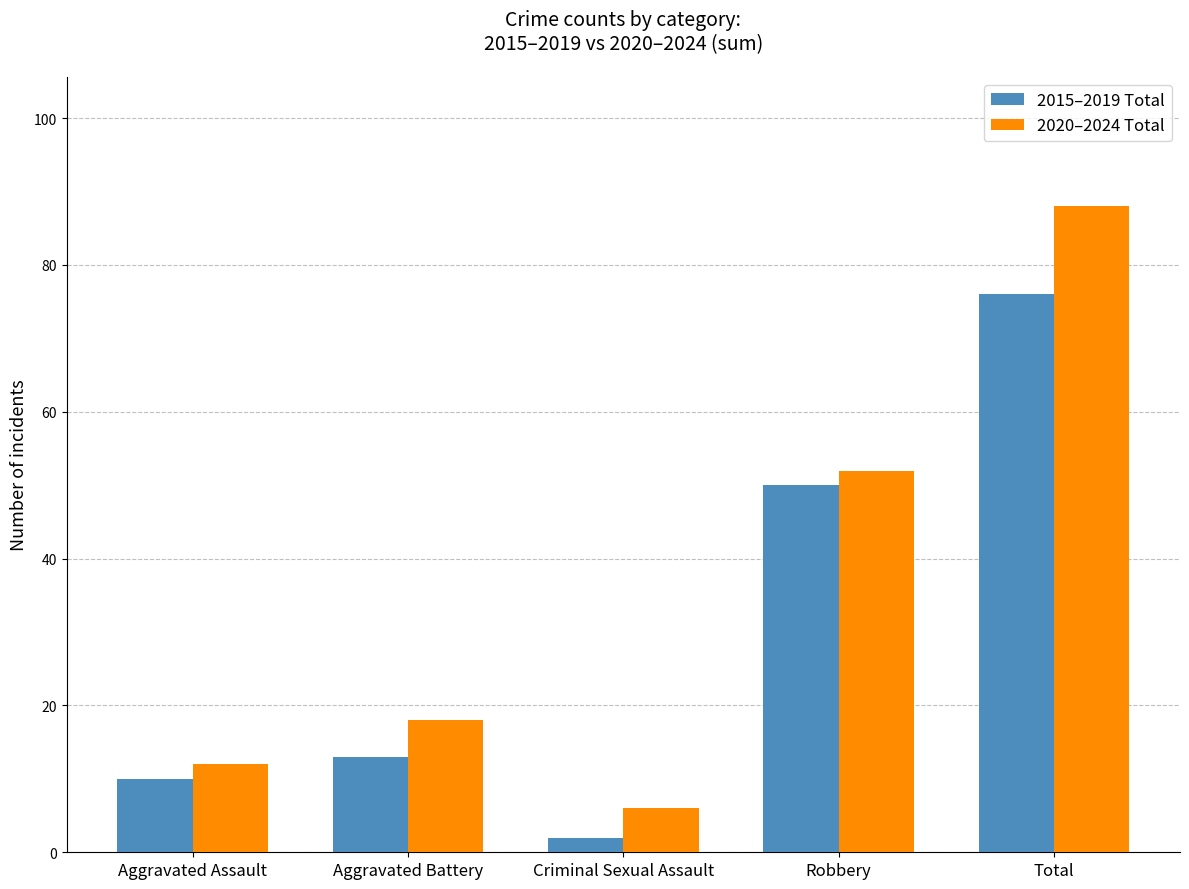

Reading left to right, what are all the values shown in this chart?

2015–2019 Total: 10	13	2	50	76
2020–2024 Total: 12	18	6	52	88